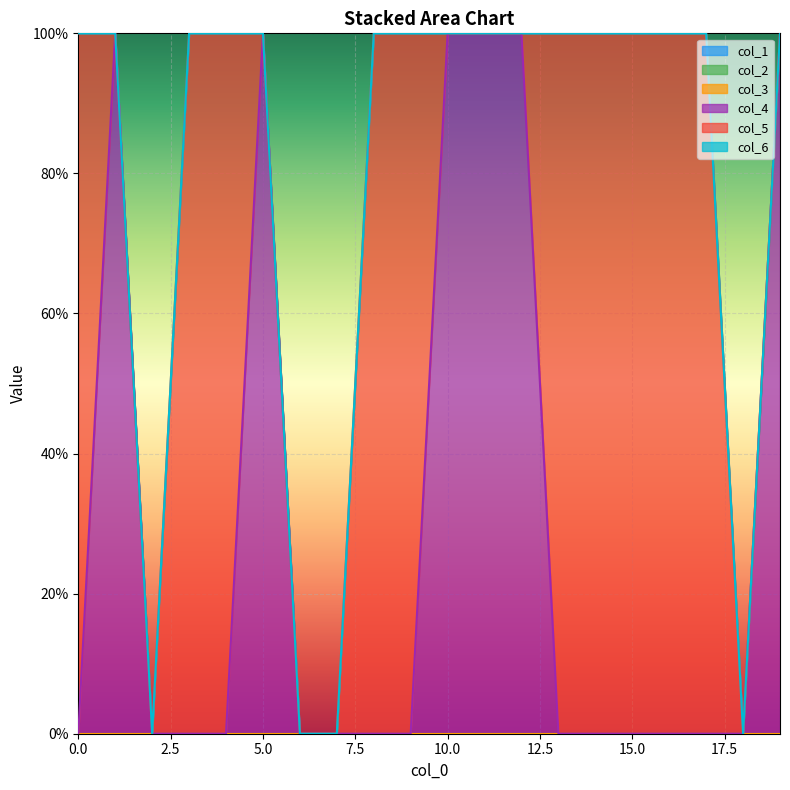

True or false: col_6 and col_4 cross at least once.

False